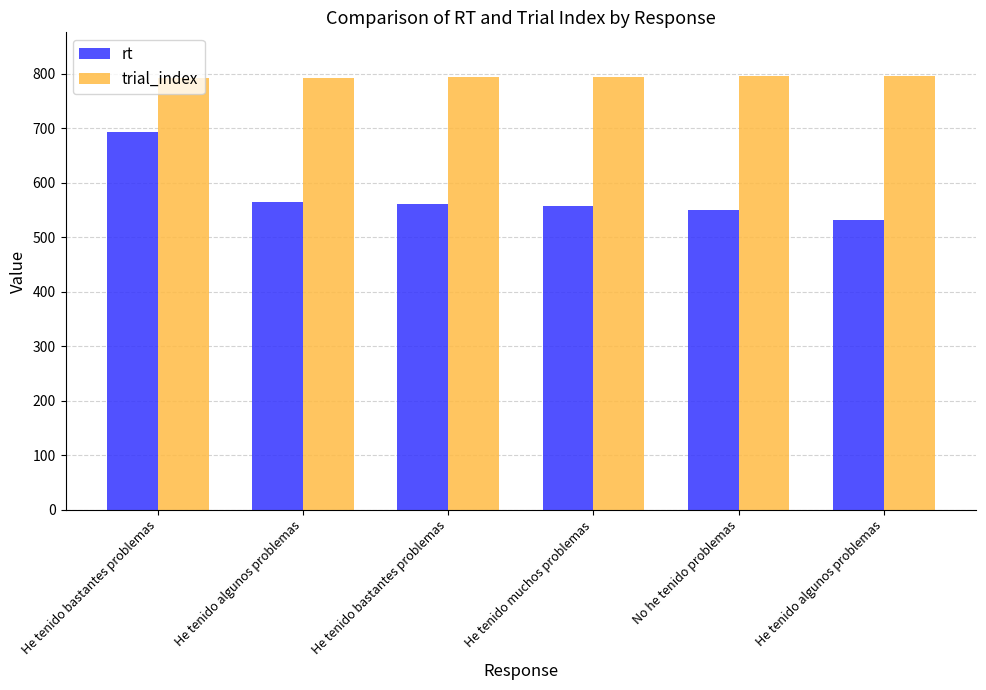

Are the bars horizontal?

No